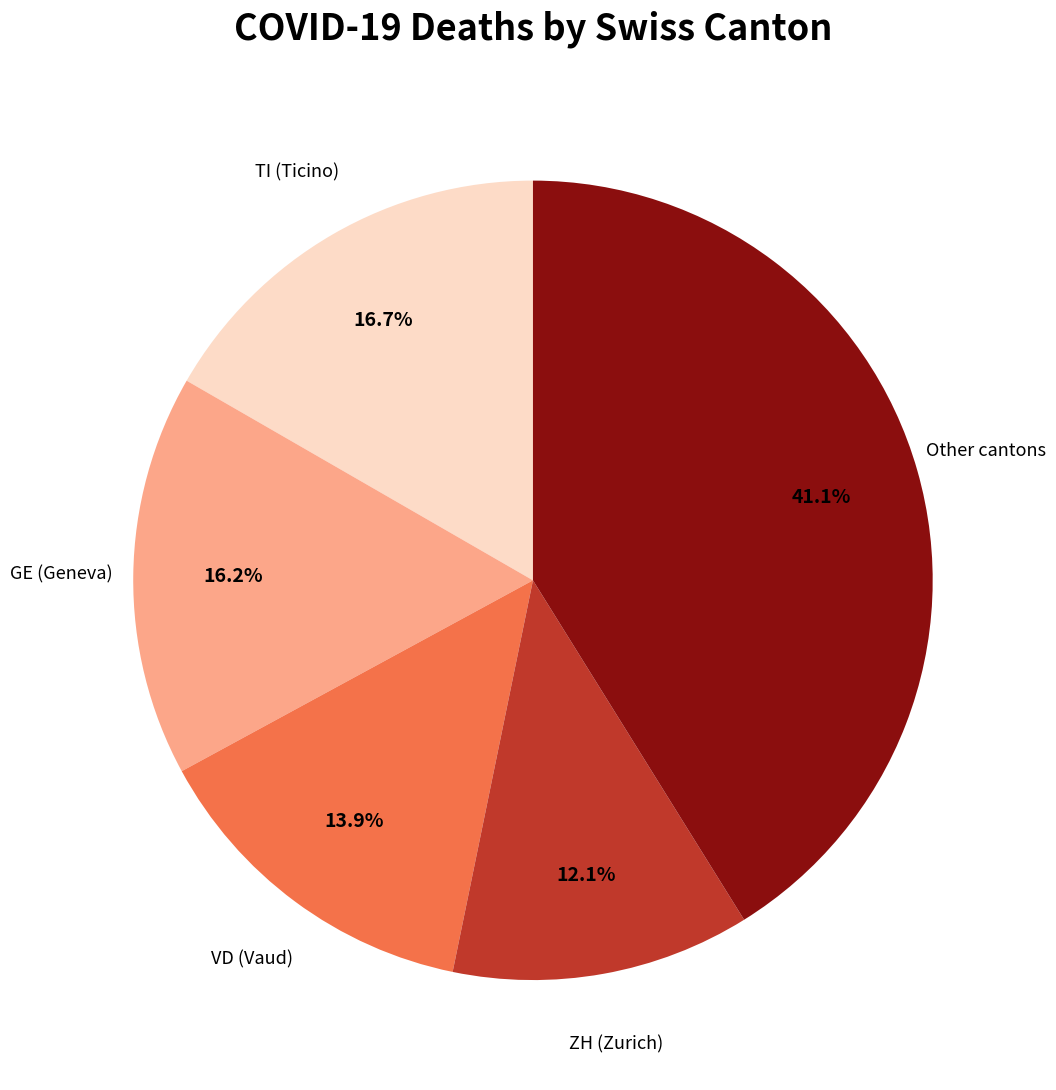

How many segments does this pie chart have?

5